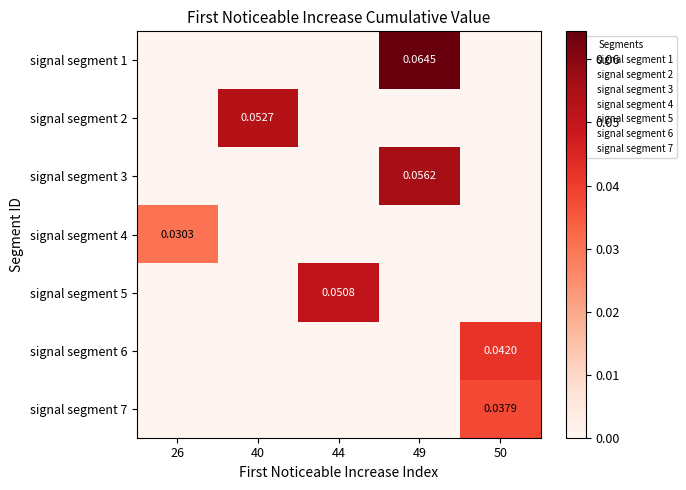

True or false: signal segment 6 has a value of 0.0 at 40.

True